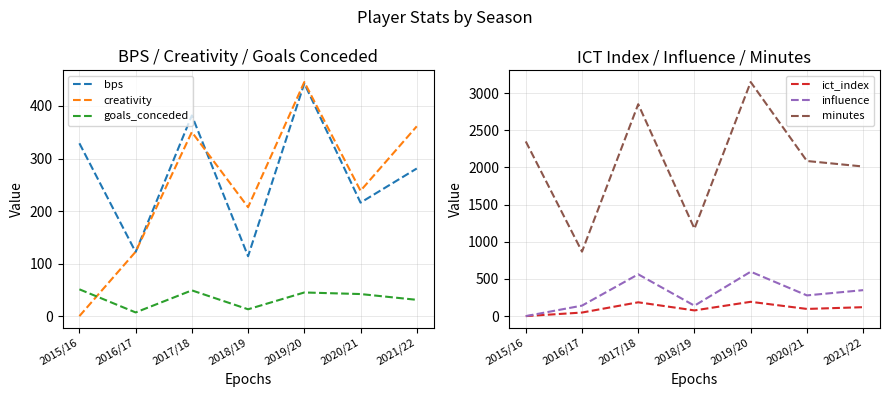

What is the value of the goals_conceded point at the 2nd from the left?

7.0